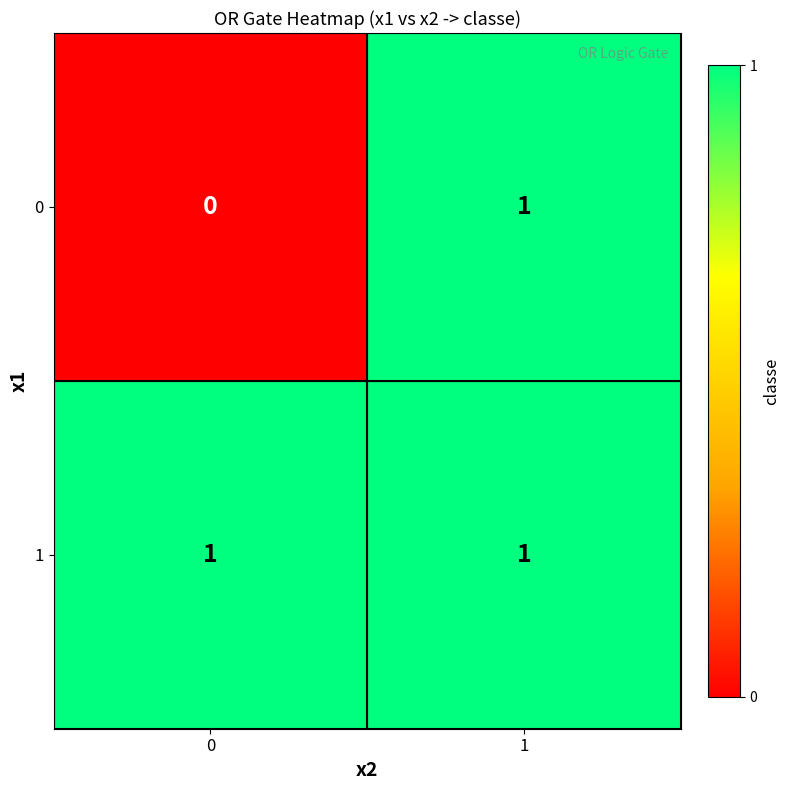

Reading right to left, list all the values displayed in this chart.

0: 1	0
1: 1	1